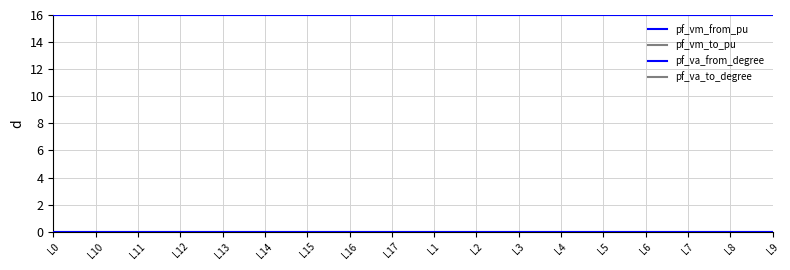

Does the chart have visible grid lines?

Yes